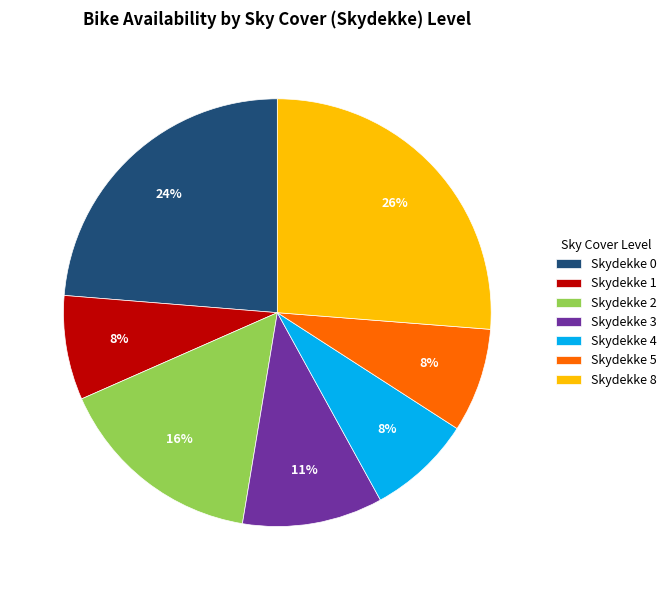

True or false: Skydekke 3 accounts for 11% of the total.

True